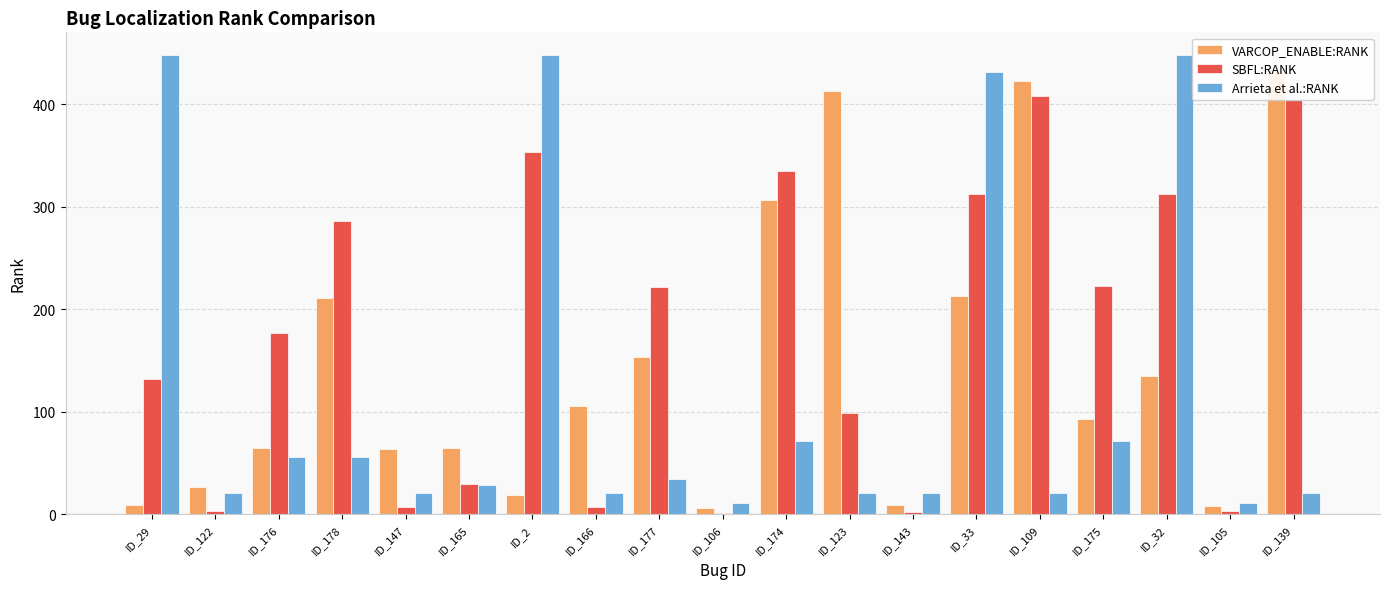

How many data points does each series have?

19